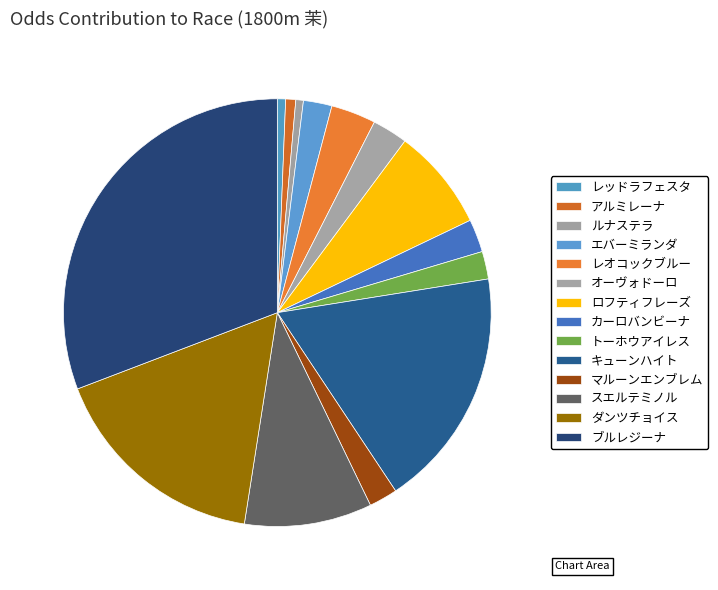

To the nearest percent, what is the difference between the largest and smallest slice percentages?

30%